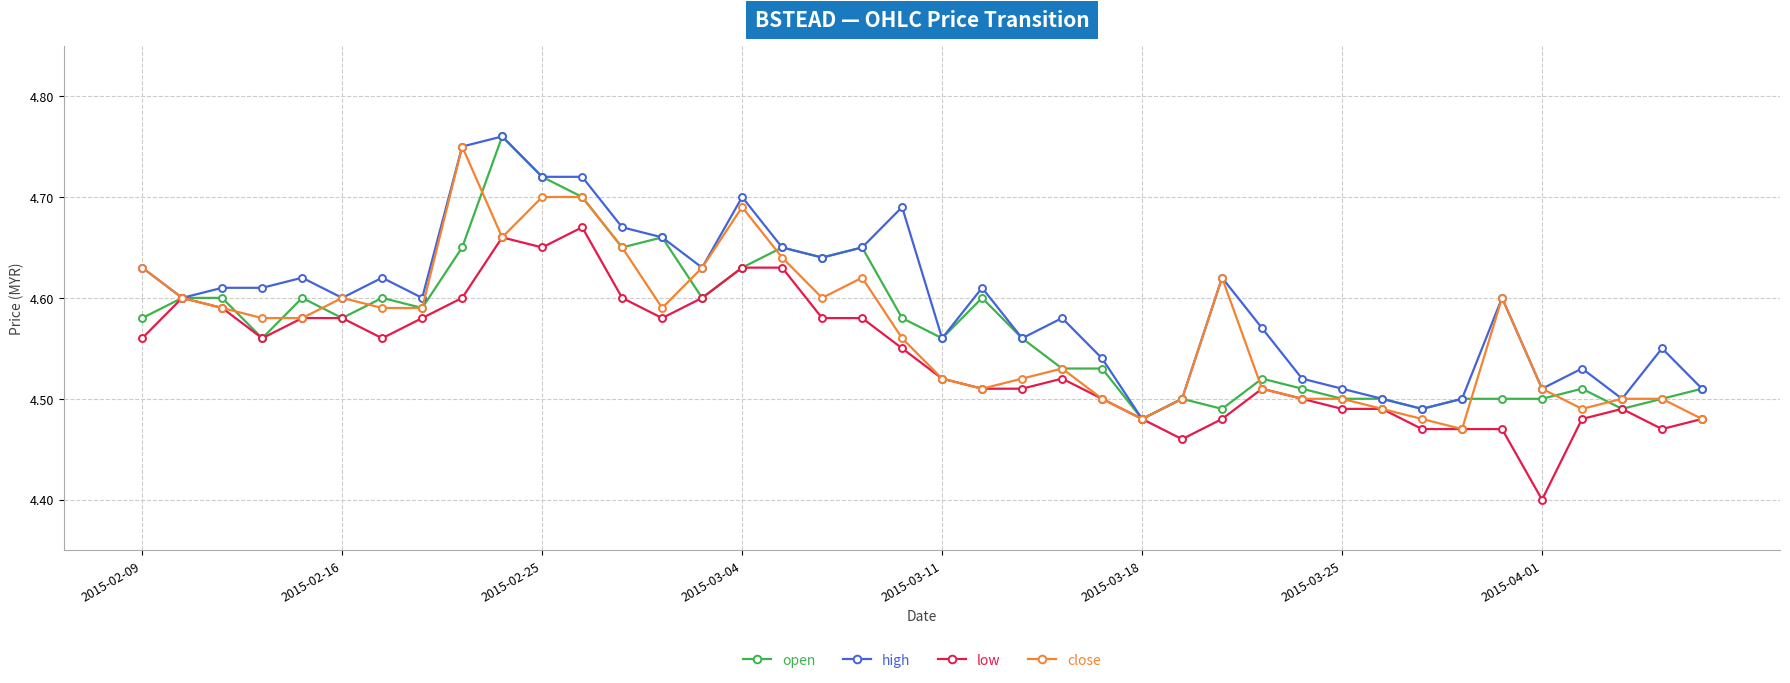

True or false: low has more than 0 points higher than both neighbors.

True